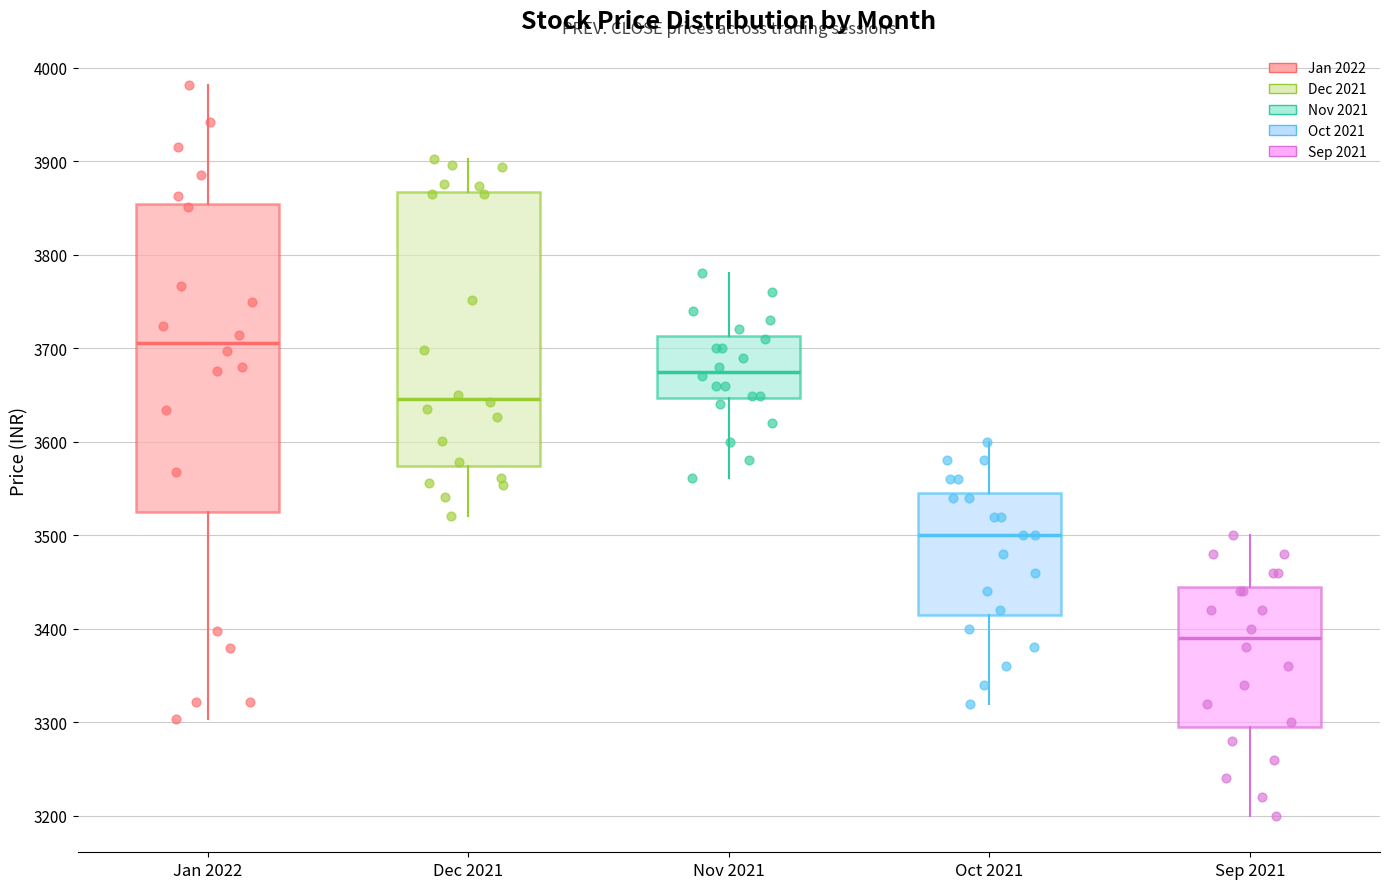

Comparing the boxes themselves (not the whiskers), which one is the tallest?

Jan 2022